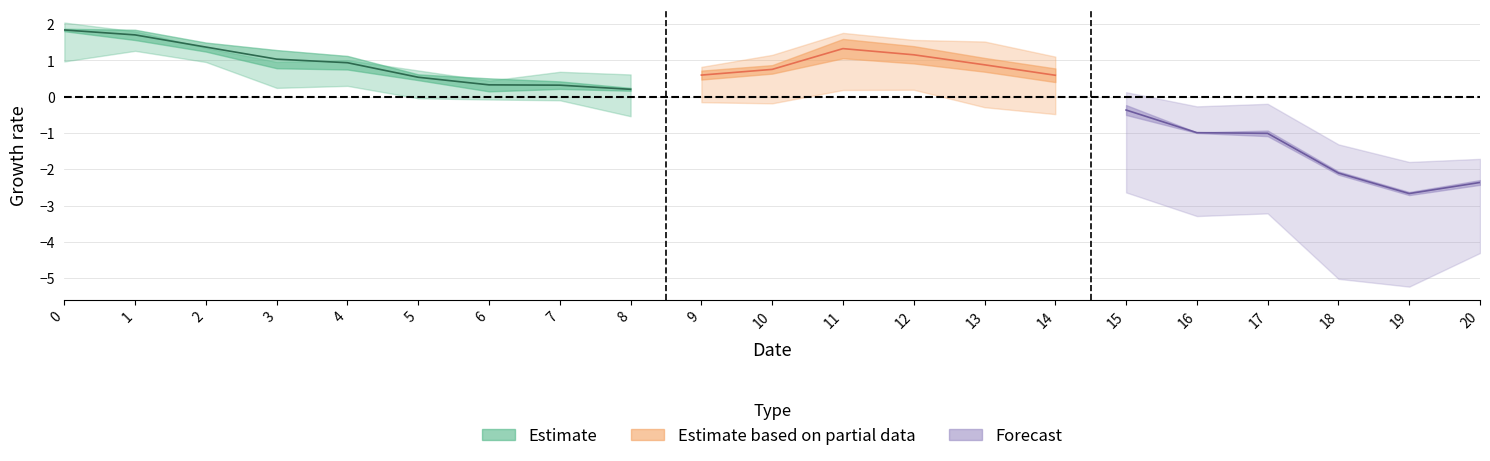

Does the chart have visible grid lines?

Yes